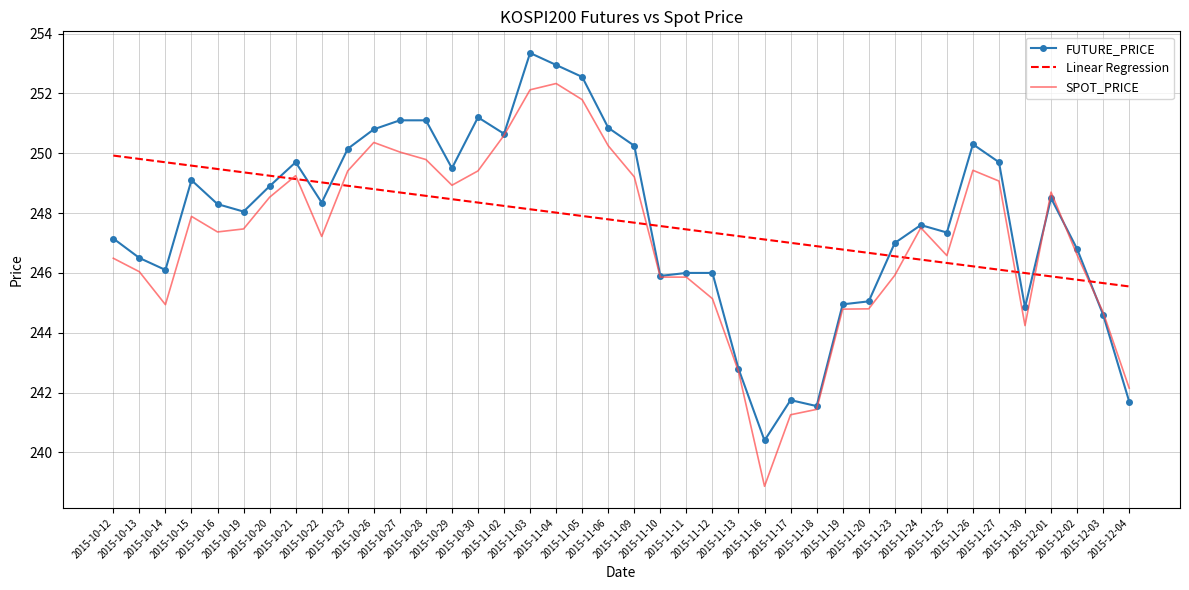

What is the sum of the Linear Regression values at 2015-11-10 and 2015-10-20?

496.8